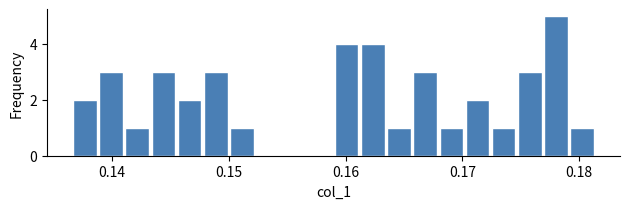

Read against the x-axis, roughly where is the centre of the tallest bar?

0.178